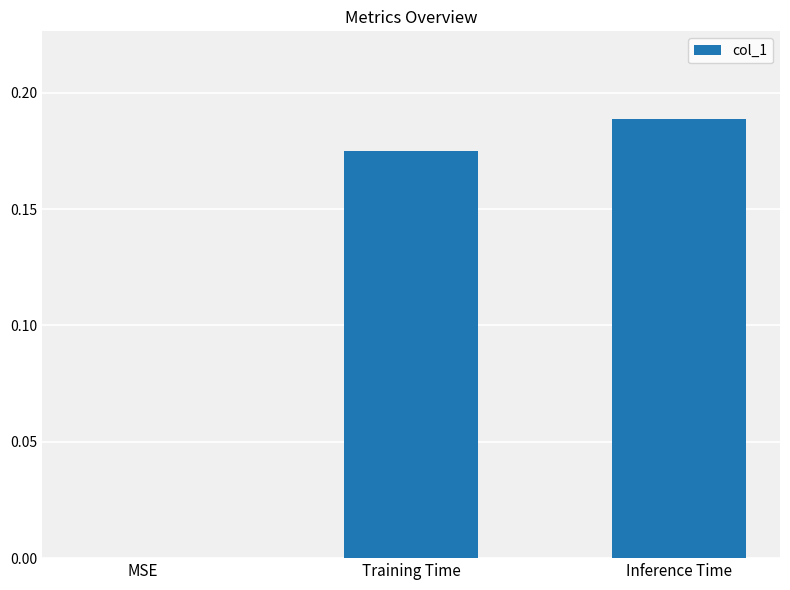

Between MSE and Inference Time, which is larger?

Inference Time